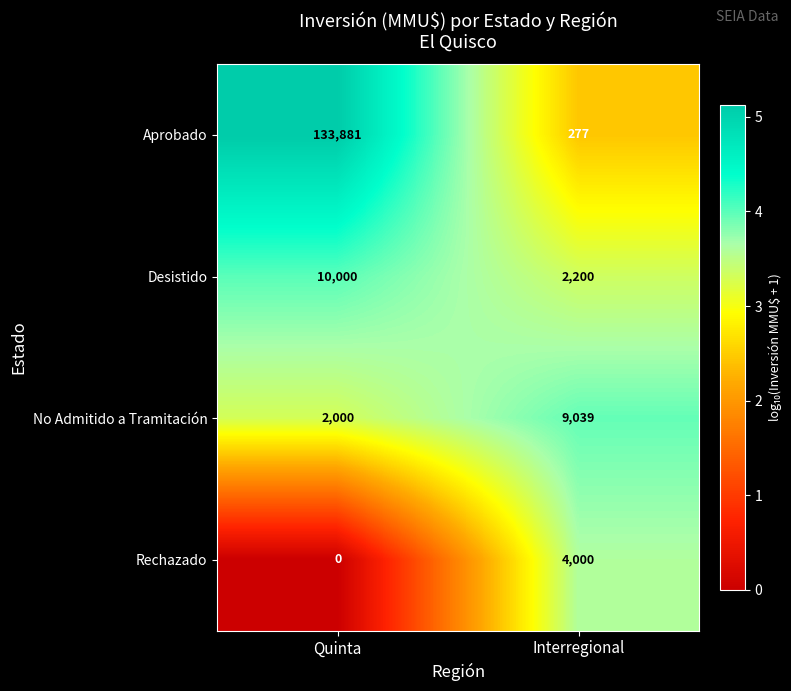

Reading left to right, extract all data points from this chart.

Aprobado: 133881	277
Desistido: 10000	2200
No Admitido a Tramitación: 2000	9039
Rechazado: 0	4000